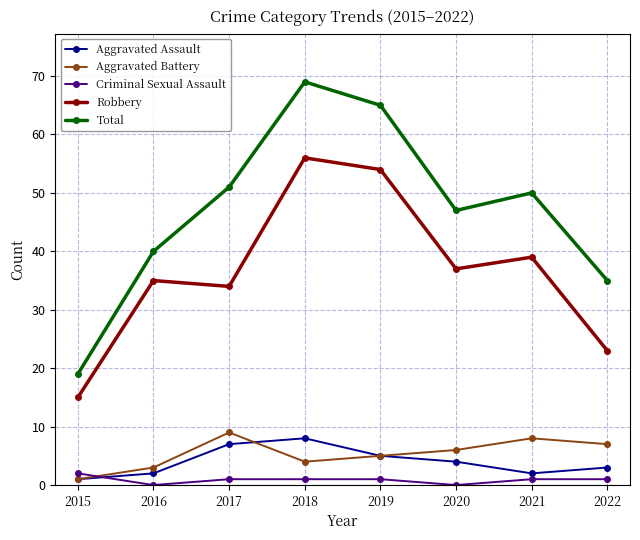

Where does the Total series first go above 50?

2017